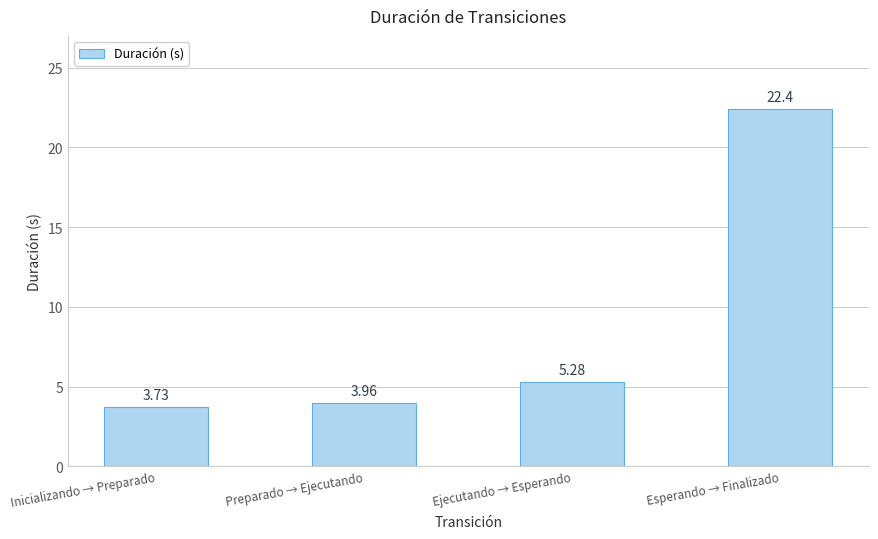

Where does the data first go above 5?

Ejecutando → Esperando